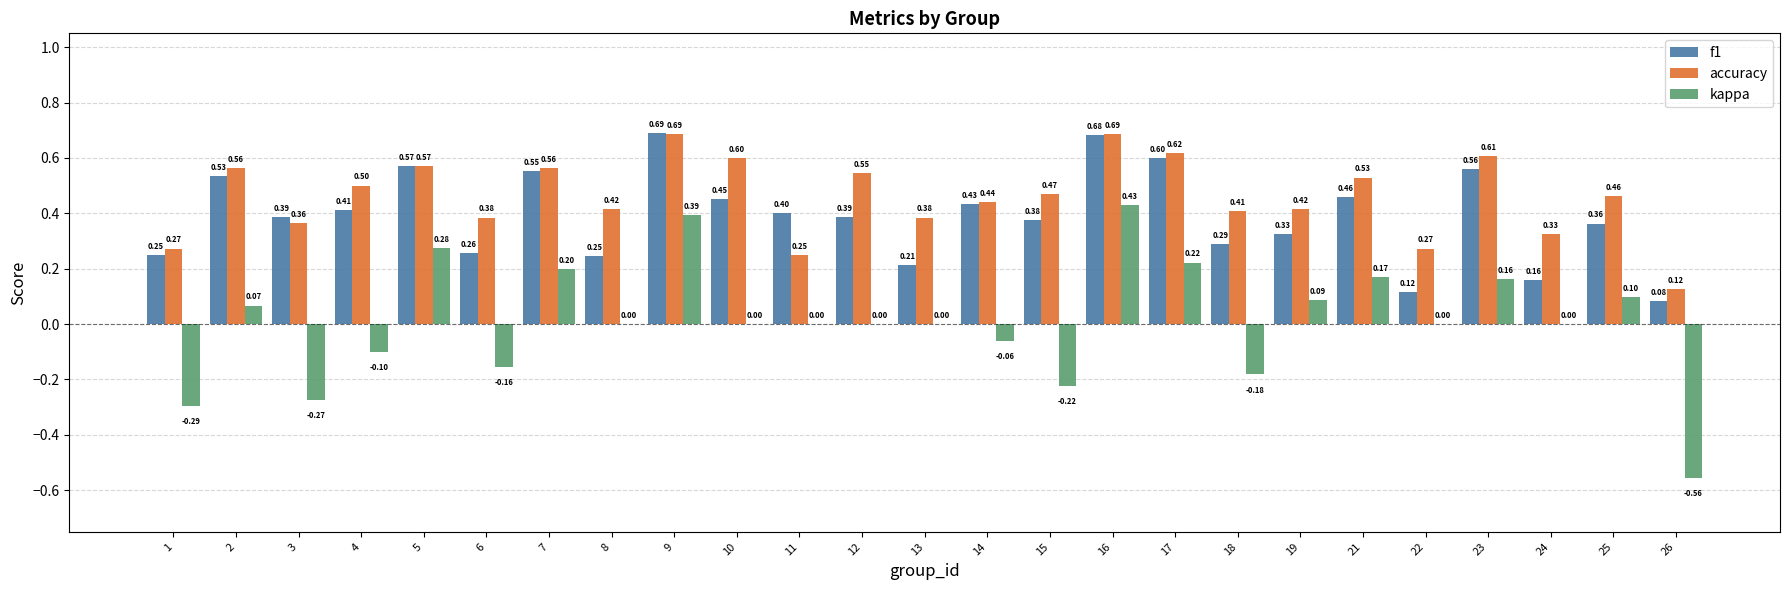

Is the value of f1 at 15 greater than the value of kappa at 8?

Yes